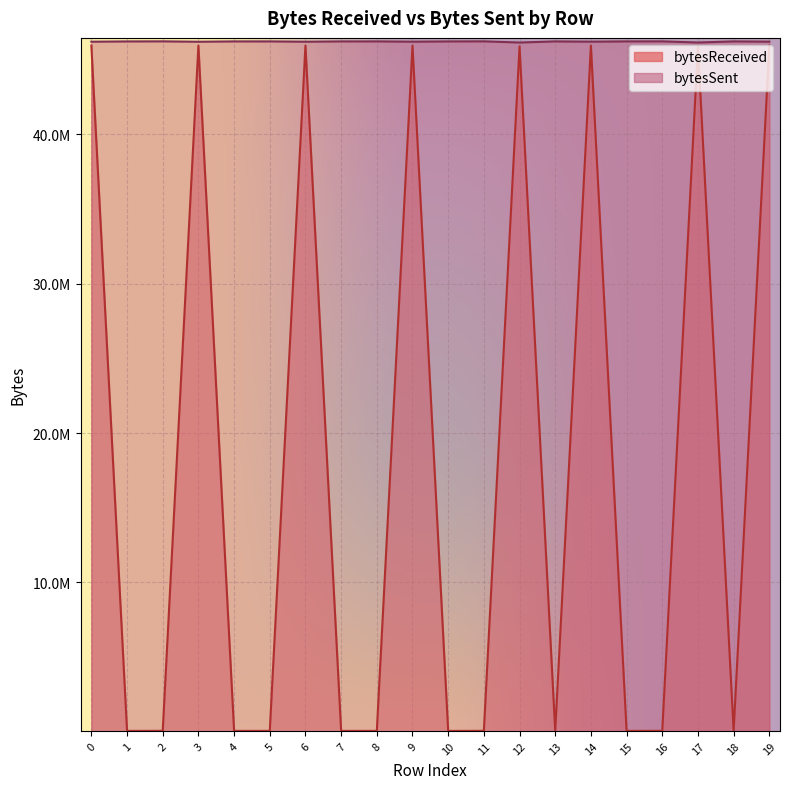

True or false: bytesSent and bytesReceived cross at least once.

False